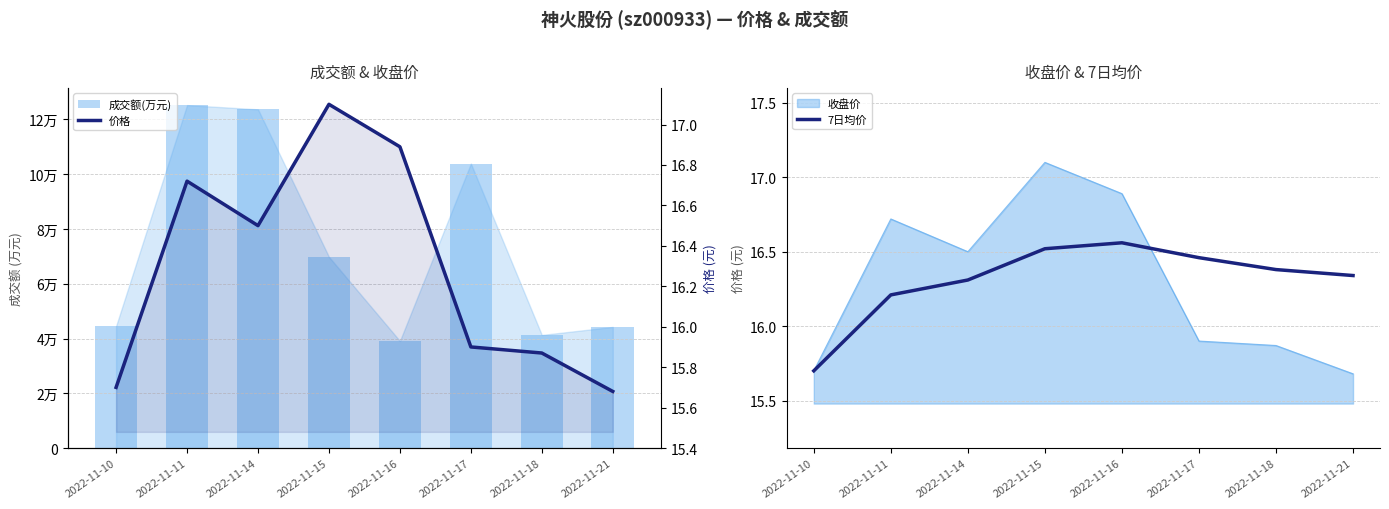

List the labels in order of 价格 value, smallest first.

2022-11-21, 2022-11-10, 2022-11-18, 2022-11-17, 2022-11-14, 2022-11-11, 2022-11-16, 2022-11-15